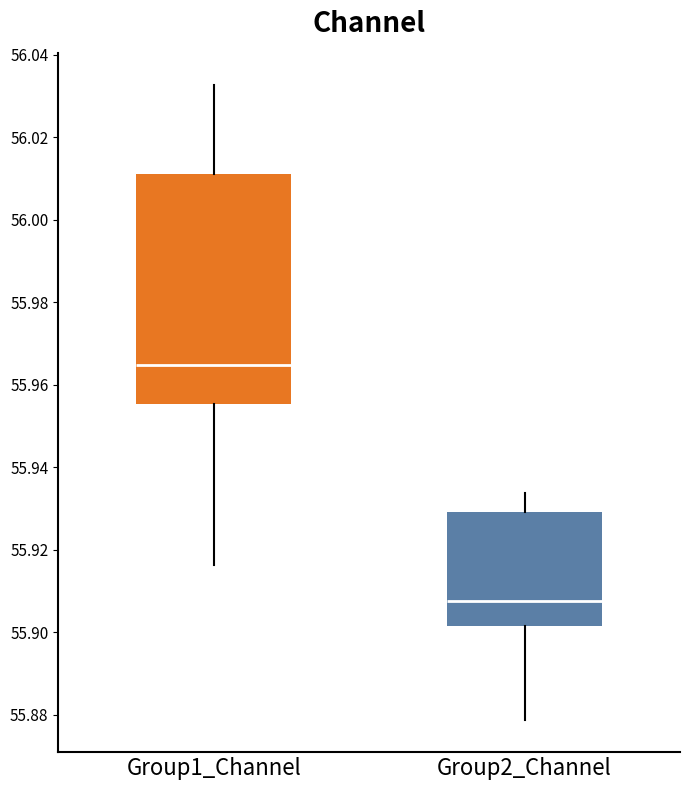

Which box has the highest median line?

Group1_Channel